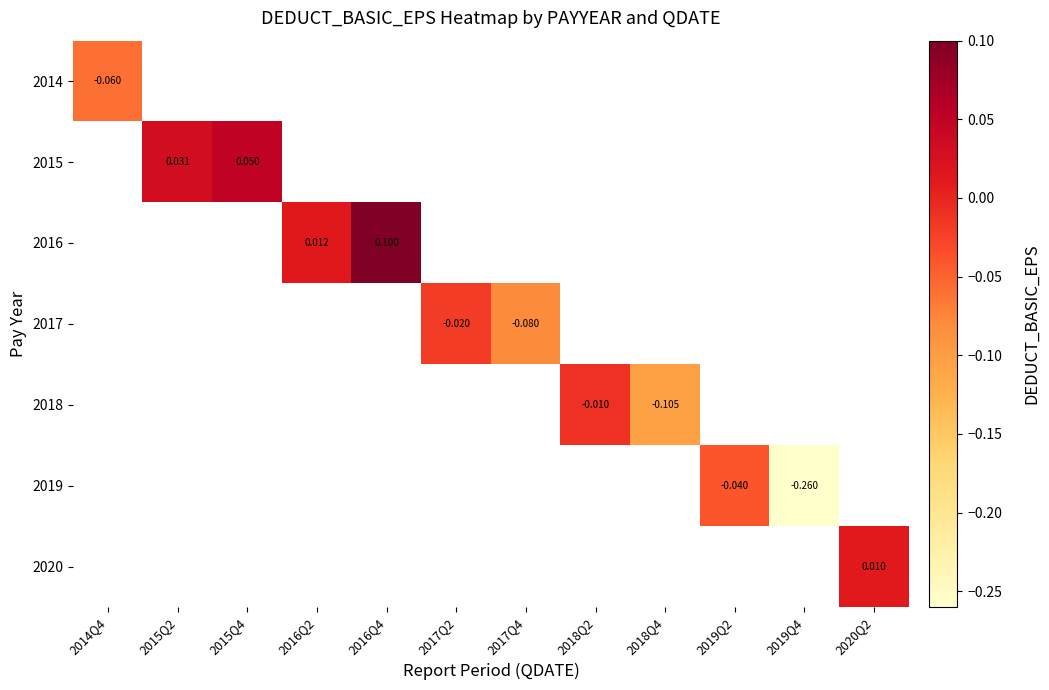

At which category does the chart reach its peak across all series?

2016Q4